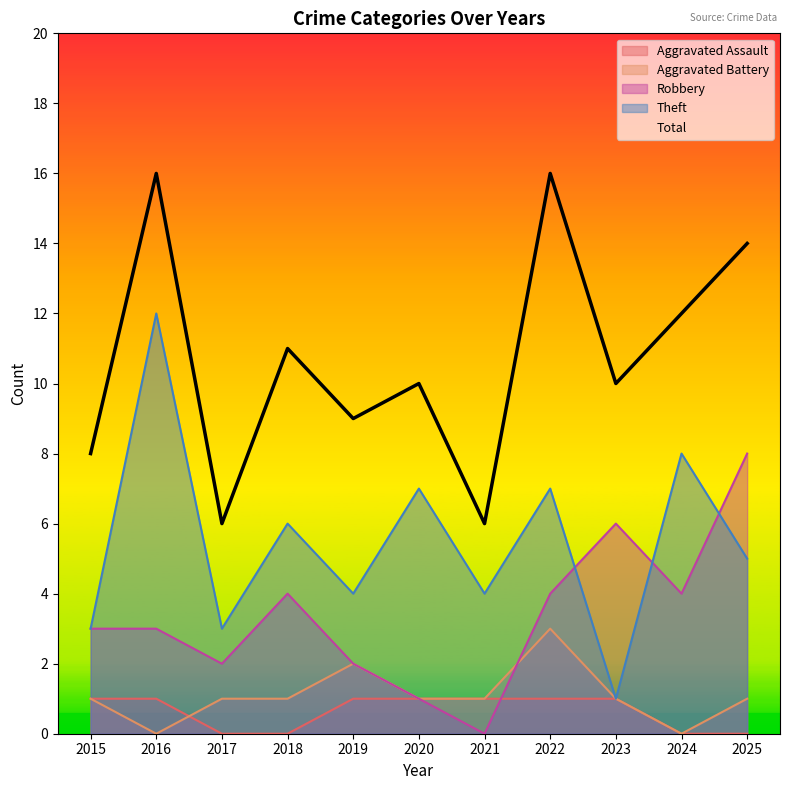

Which category has the highest value across all series?

2016